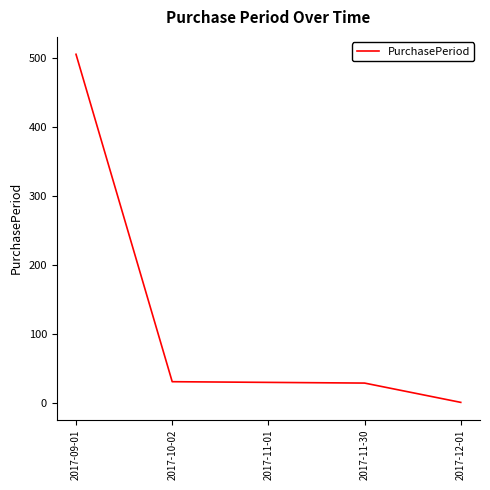

What is the greatest value displayed?

506